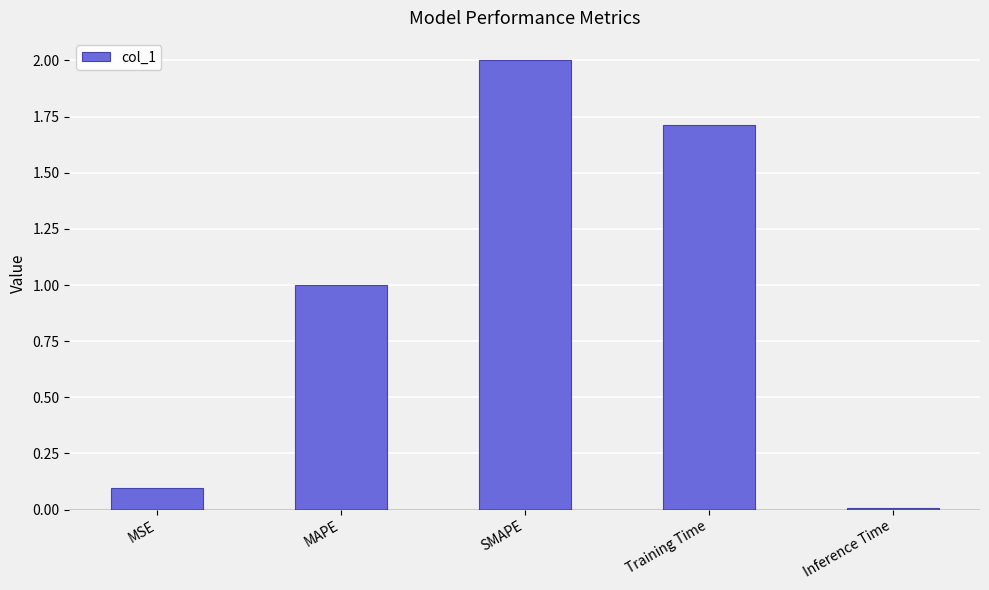

What is the maximum value shown in the chart?

2.0